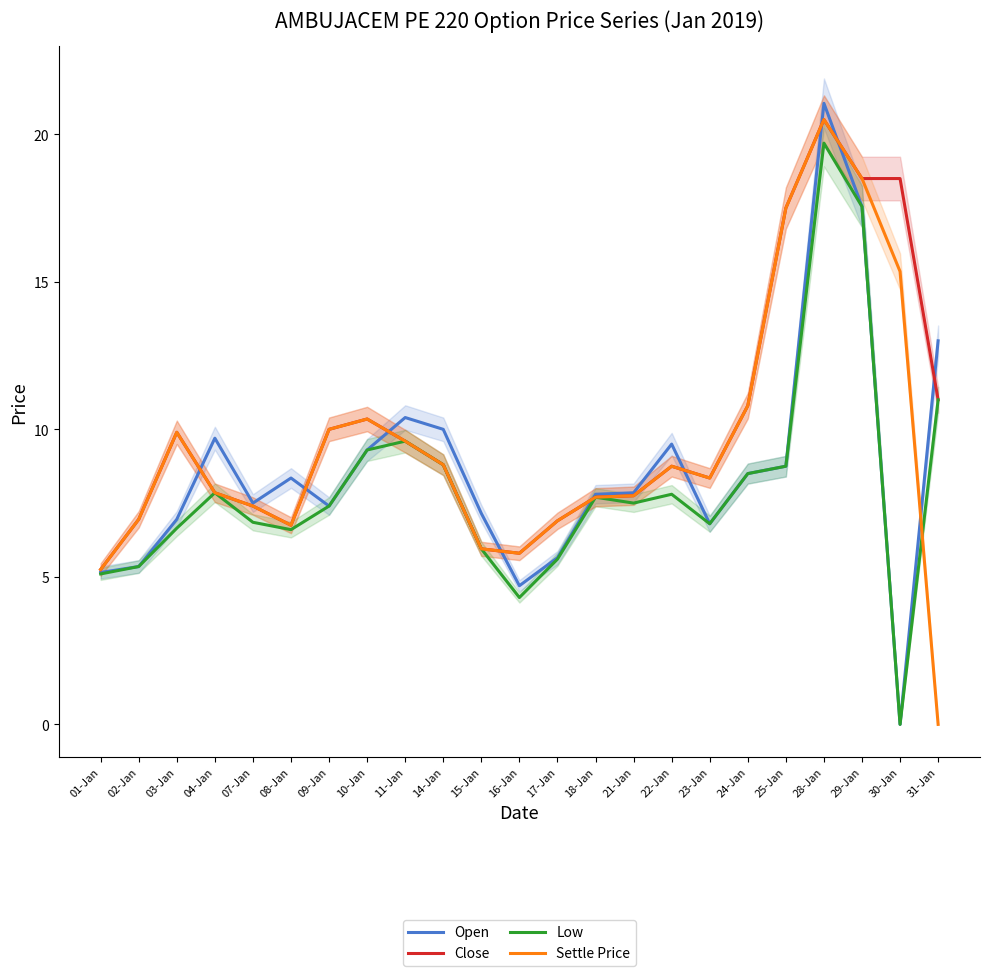

How many data points does each series have?

23